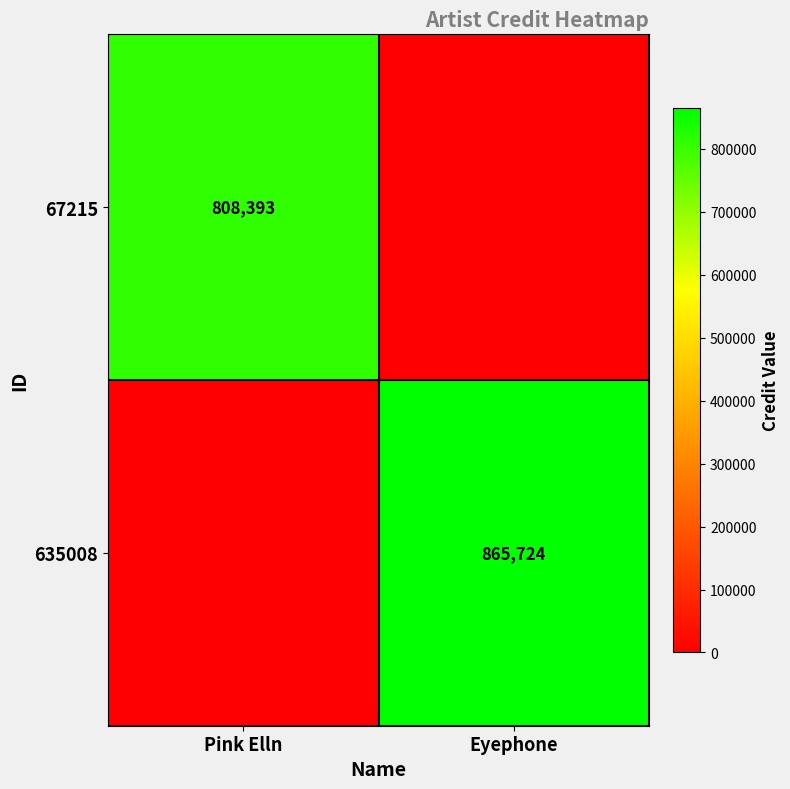

True or false: 635008 has a value of 865724 at Eyephone.

True